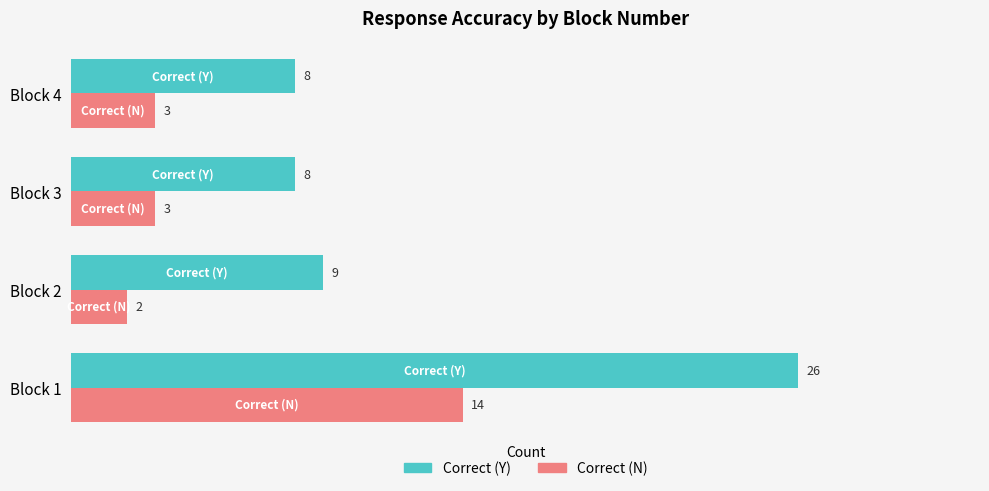

At Block 3, list the series in order from largest to smallest.

Correct (Y), Correct (N)